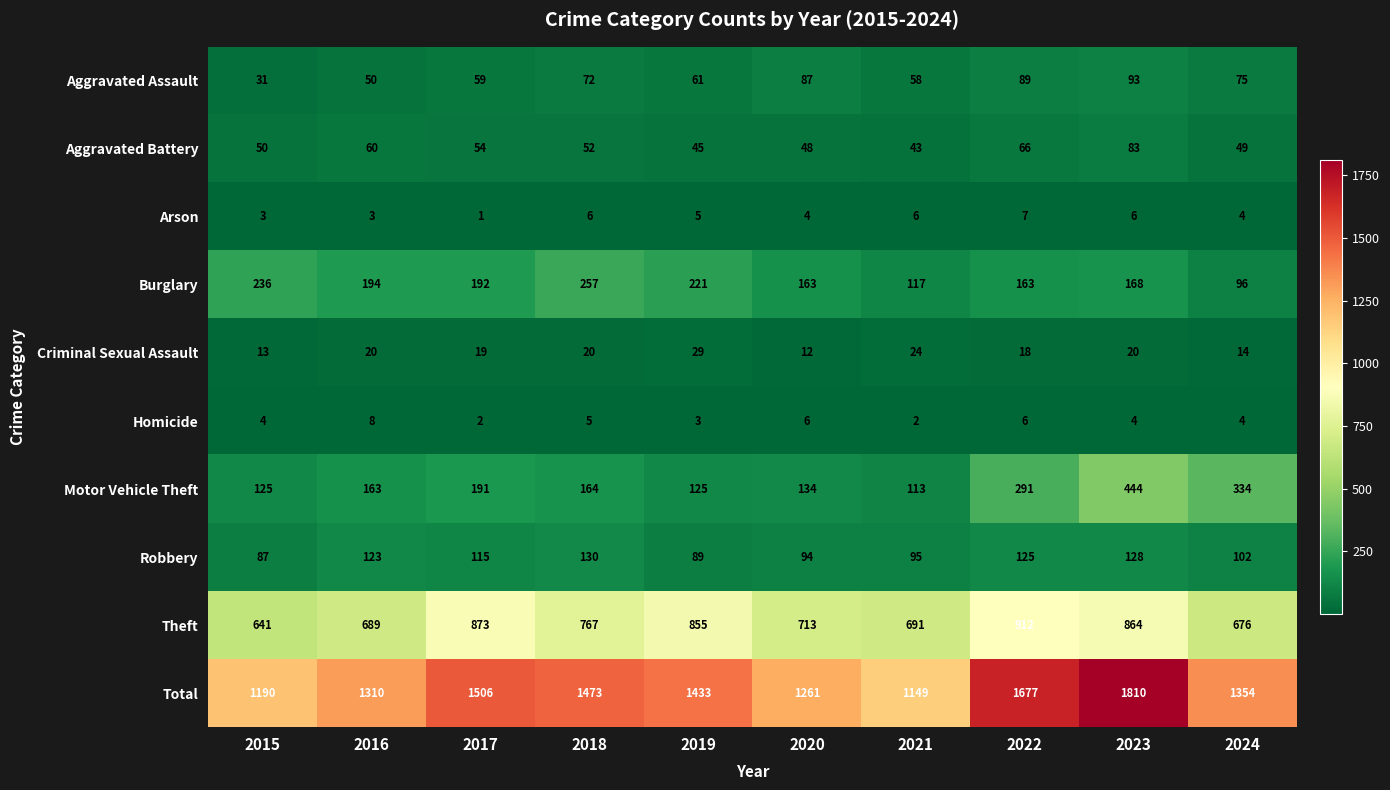

Between 2018 and 2020, which series saw the biggest shift?

Total